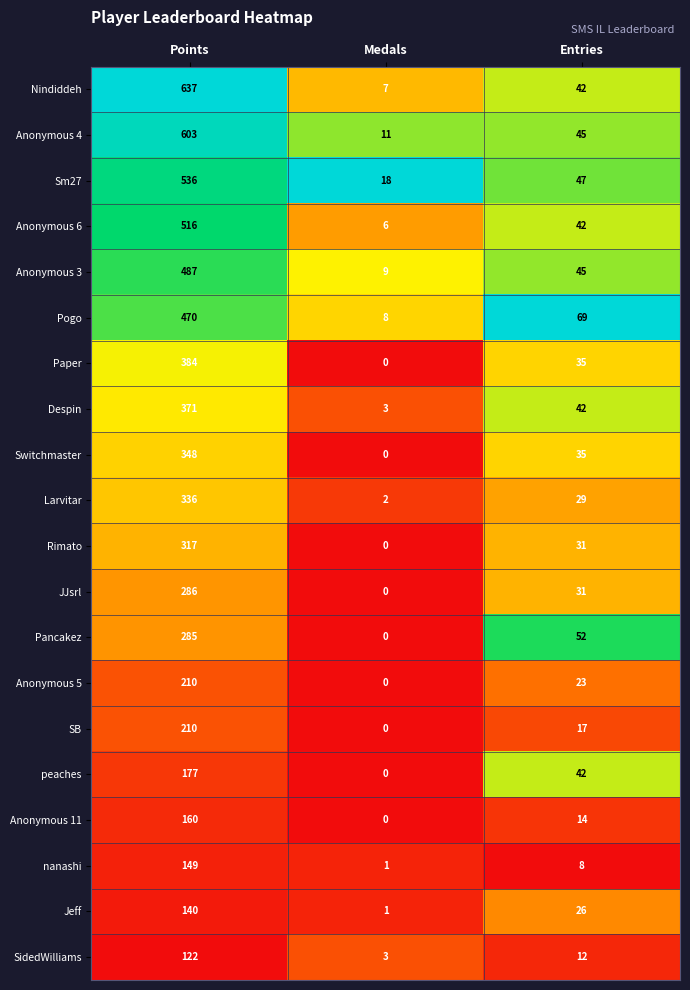

At which category is the sum across all series the highest?

Points